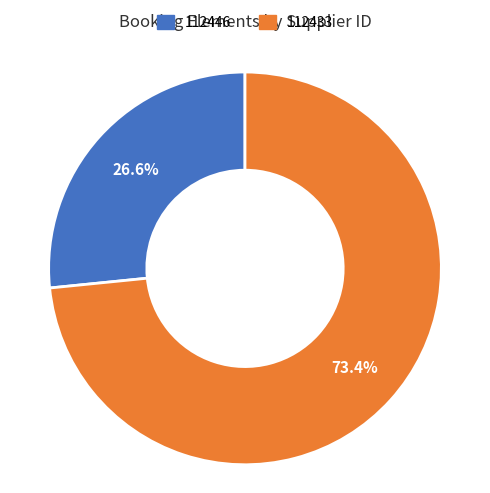

What is the total percentage of 112446 and 112433?

100.0%